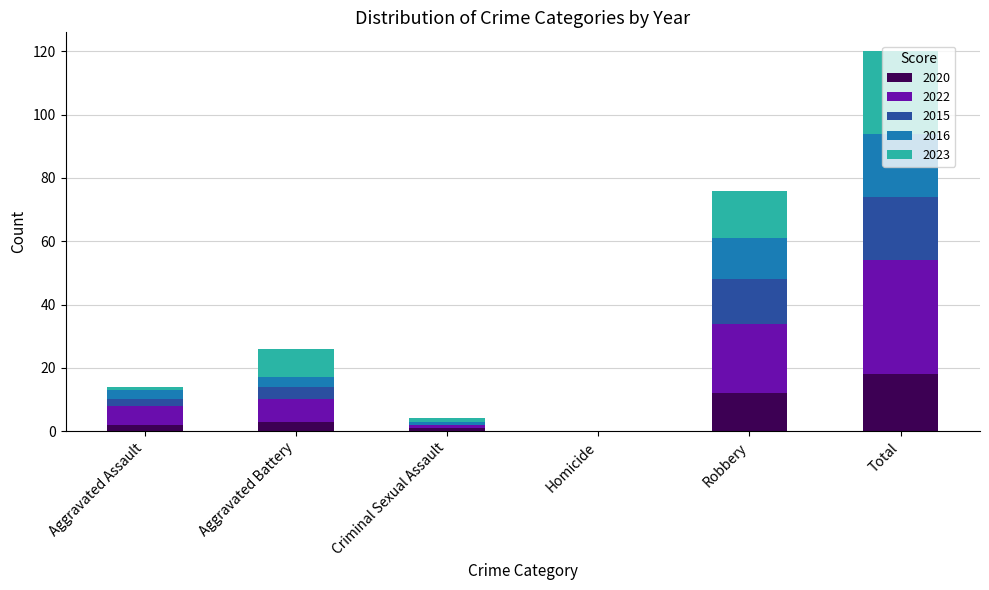

What is the total value across all series at Total?

120